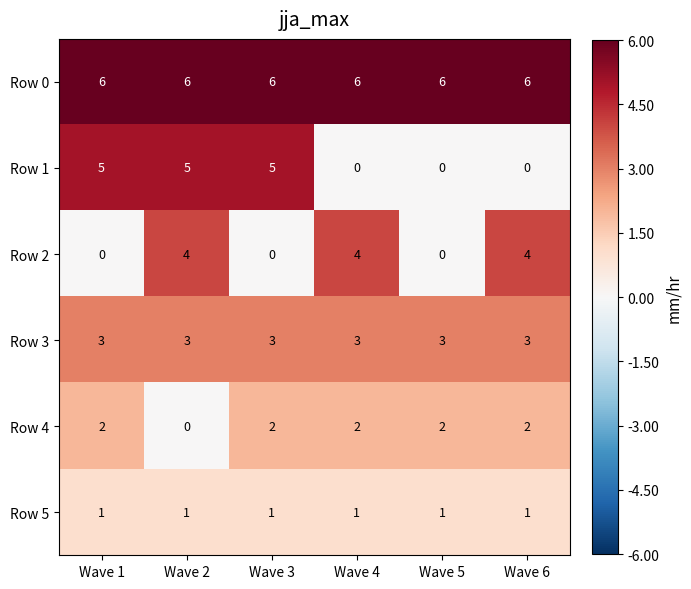

Which series has the largest range (max minus min)?

Row 1